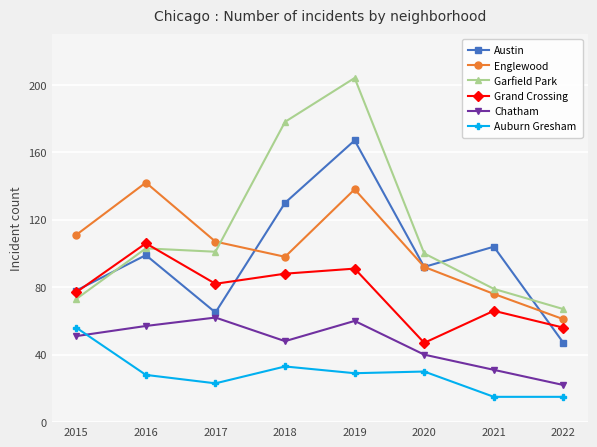

Where does the Englewood series first go above 107?

2015